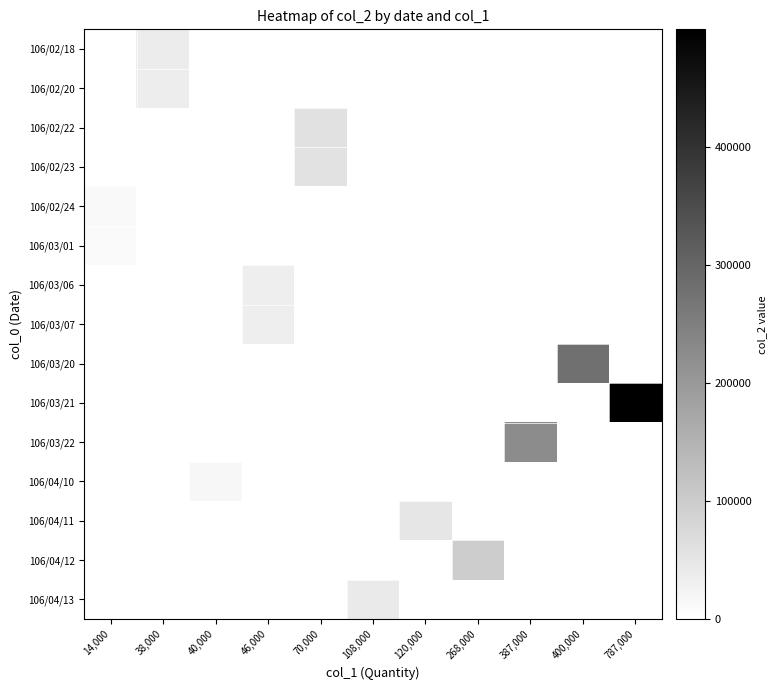

How many categories are shown in the chart?

11